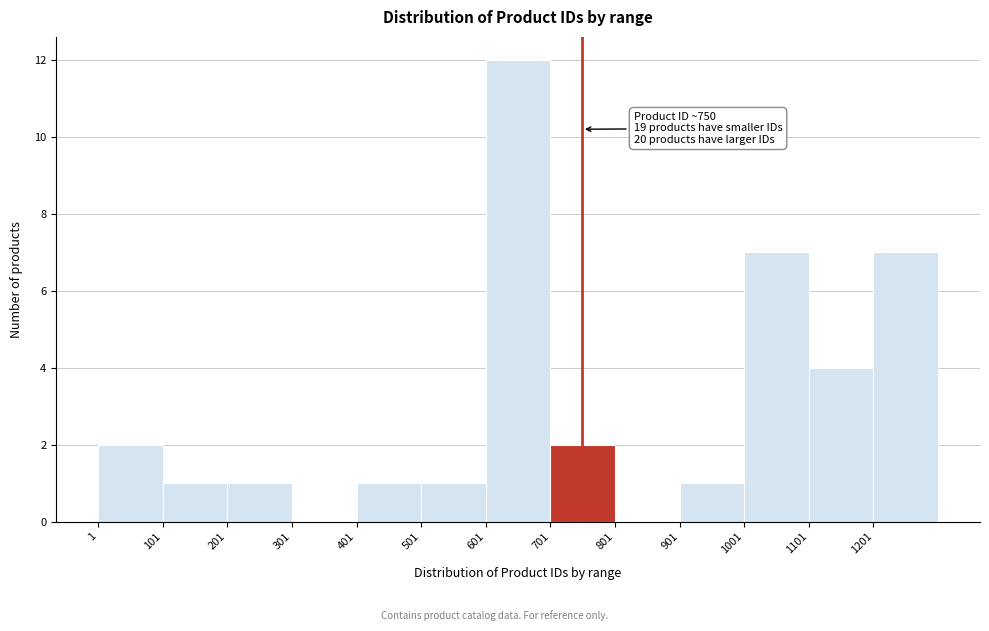

Over which range of the x-axis is the bar tallest?

601 to 701